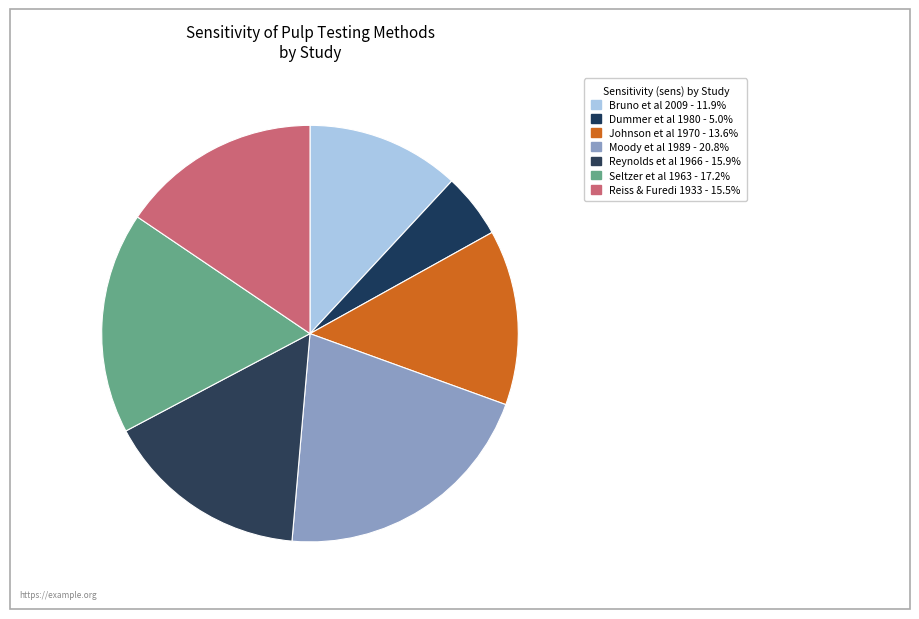

How many segments does this pie chart have?

7